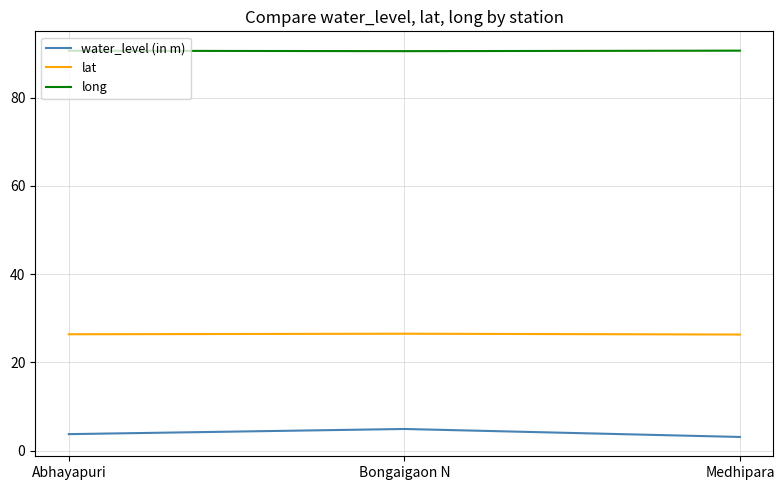

True or false: long has a value of 90.5 at Bongaigaon N.

True